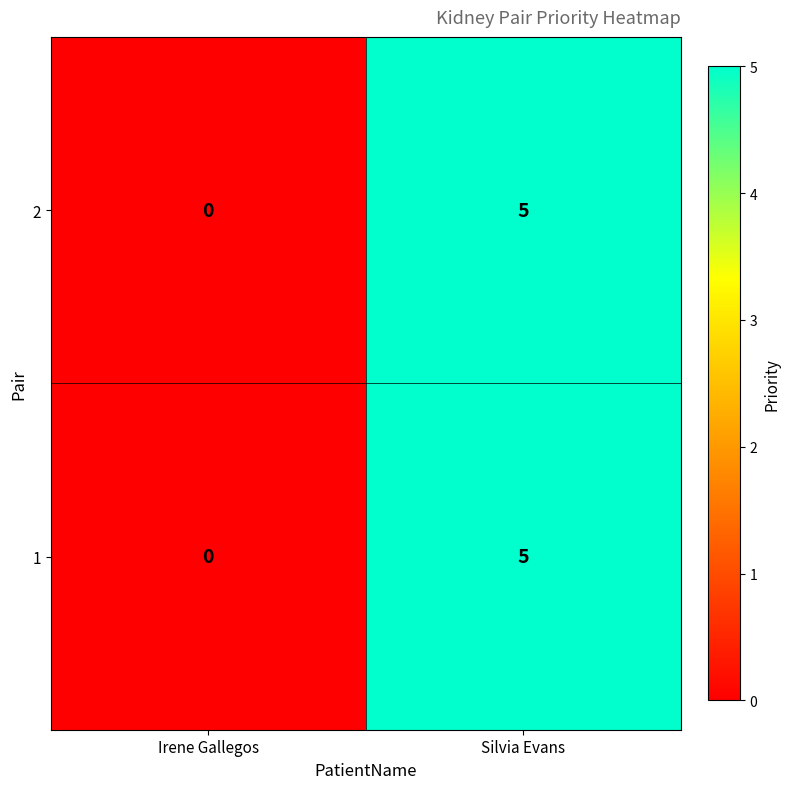

How many series are shown in this chart?

2